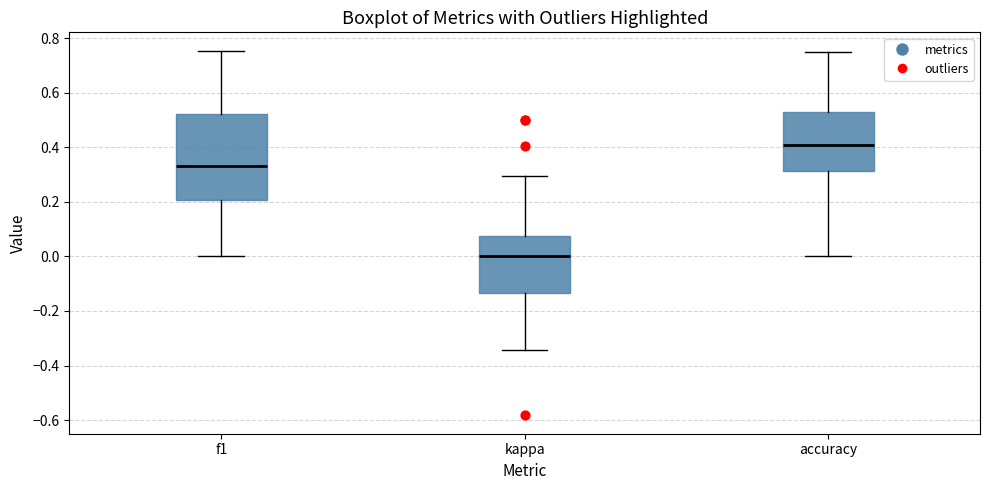

Which box is the tallest, from its lower edge to its upper edge?

f1